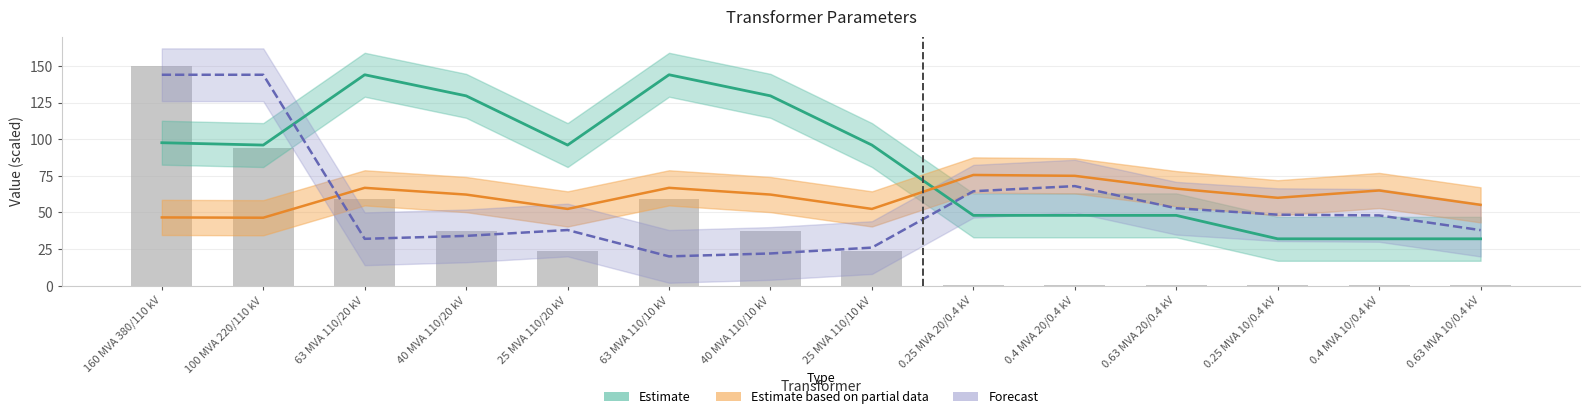

Count the i0_percent values in the range 0 to 1.

14